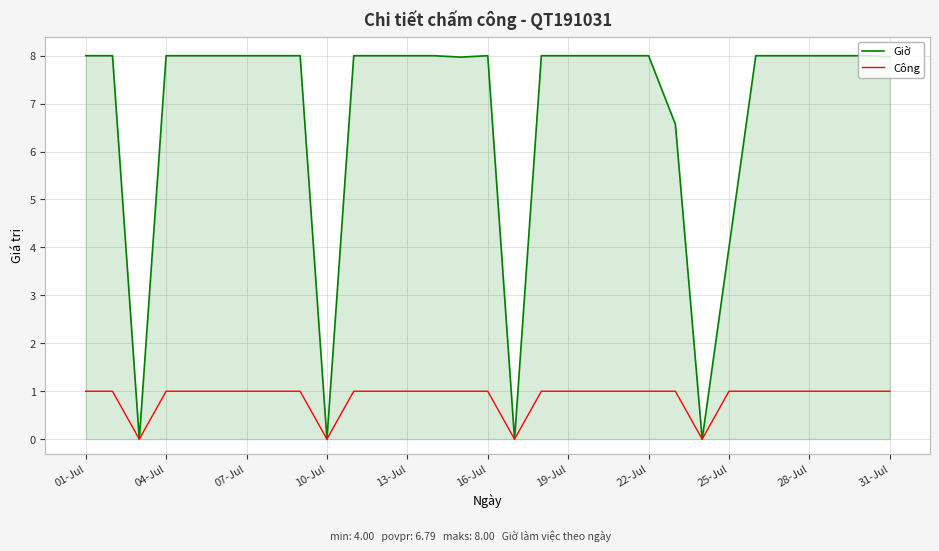

Which series has the largest range (max minus min)?

Giờ